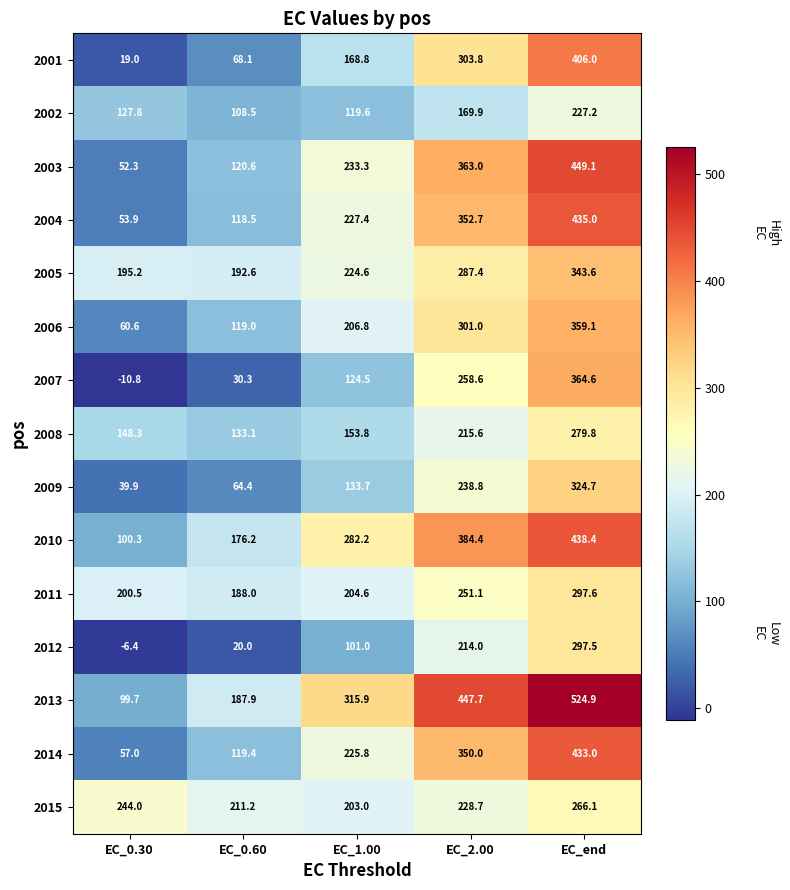

Rank the series by their maximum value, from lowest to highest.

2002, 2015, 2008, 2012, 2011, 2009, 2005, 2006, 2007, 2001, 2014, 2004, 2010, 2003, 2013